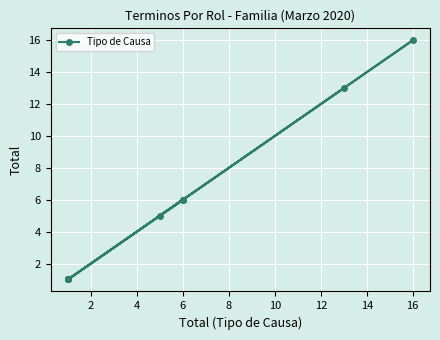

What is the ratio of the value at 4 to the value at 6?

1.0